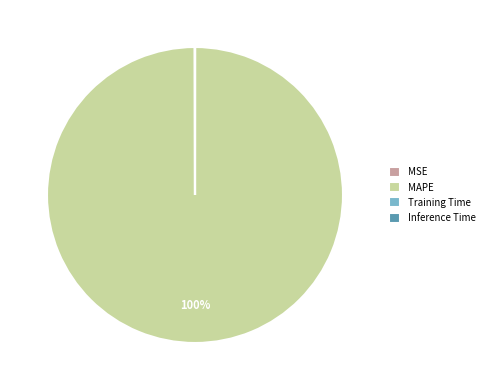

To the nearest percent, what is the average slice percentage?

25%